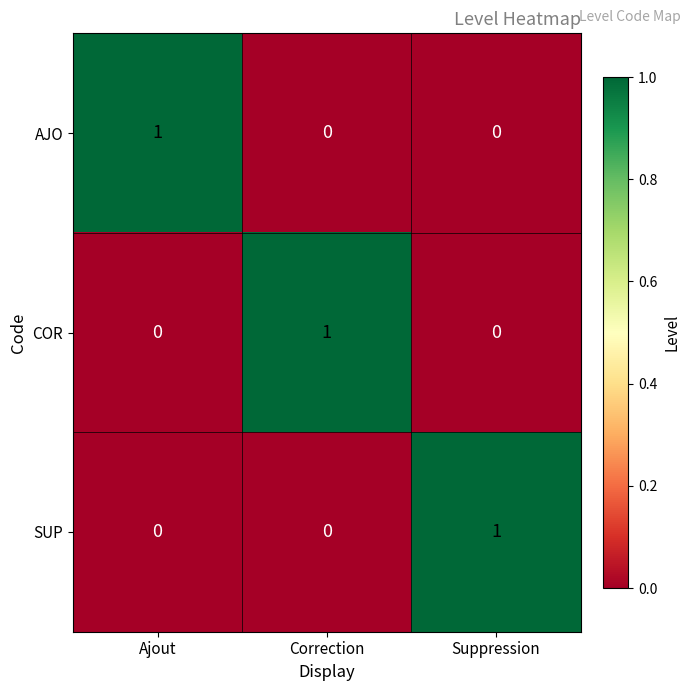

At how many categories does at least one series exceed 0?

3